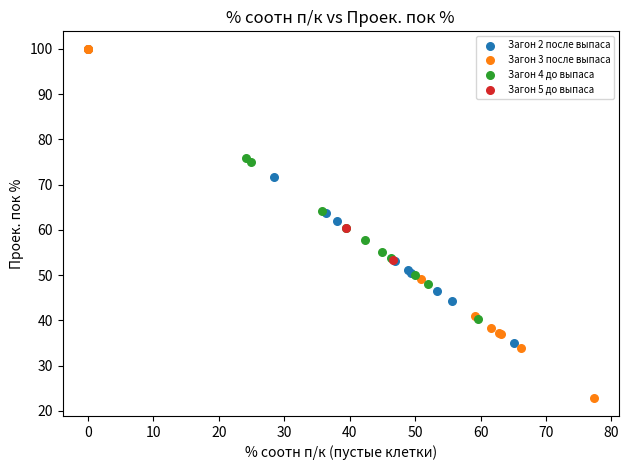

What are all the series names shown in the legend?

Загон 2 после выпаса, Загон 3 после выпаса, Загон 4 до выпаса, Загон 5 до выпаса